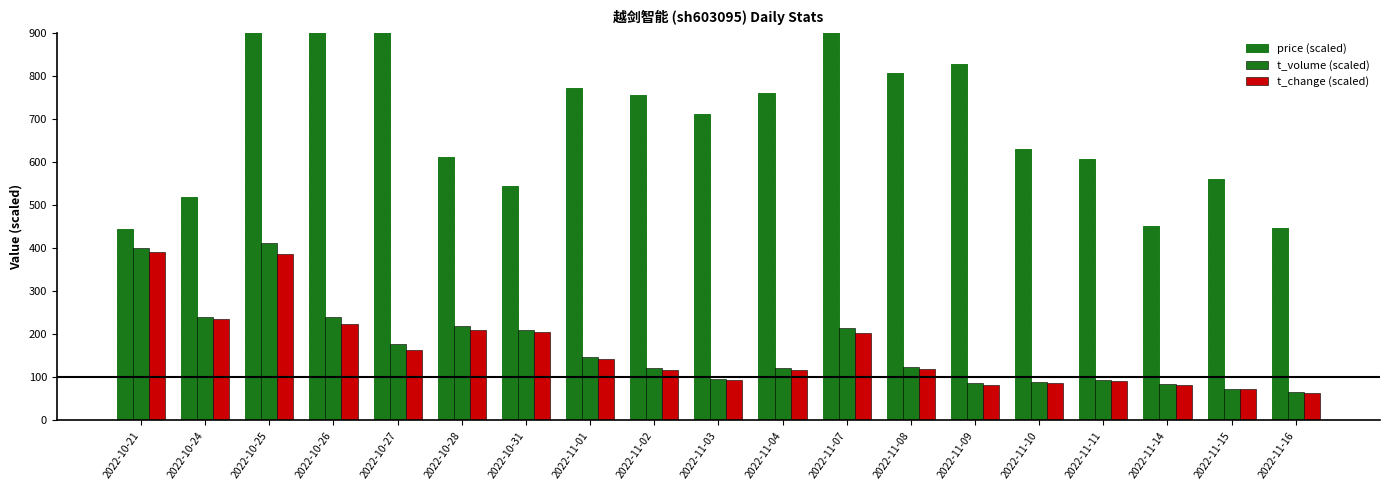

What is the approximate value of t_volume (scaled) at 2022-11-04?

121.6